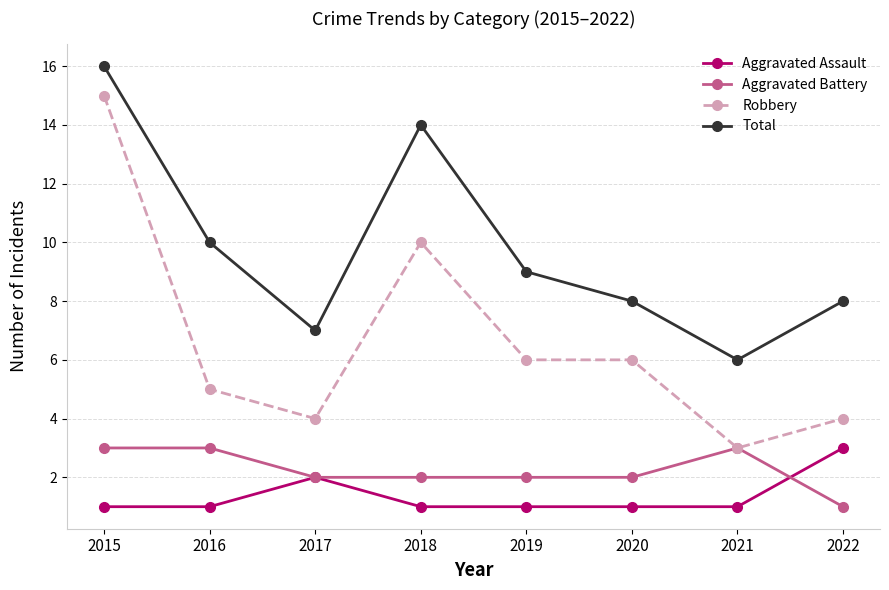

The Aggravated Battery series shows 5 at 2021. True or false?

False